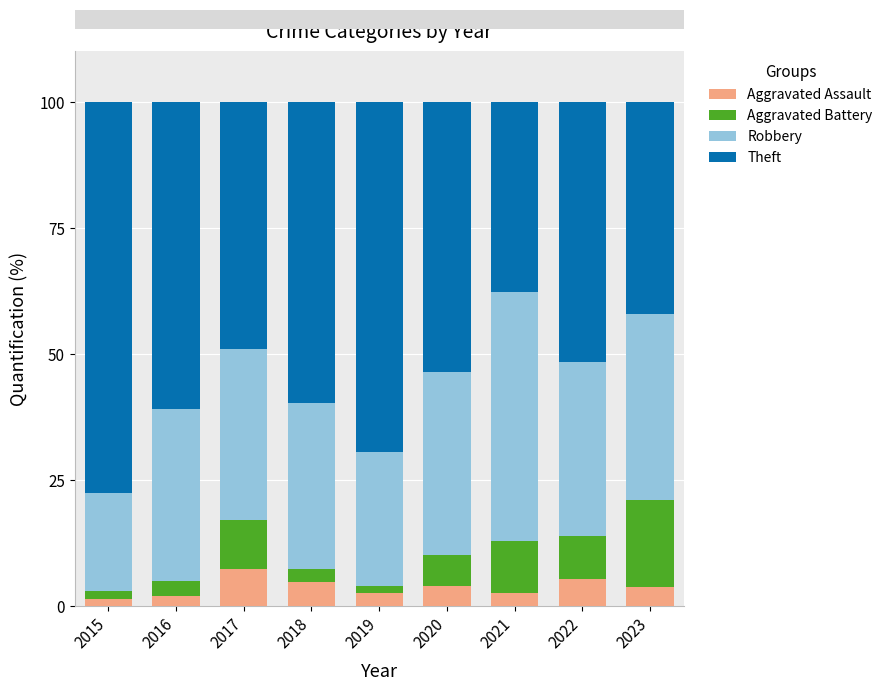

What is the sum of all Aggravated Assault values?

34.1